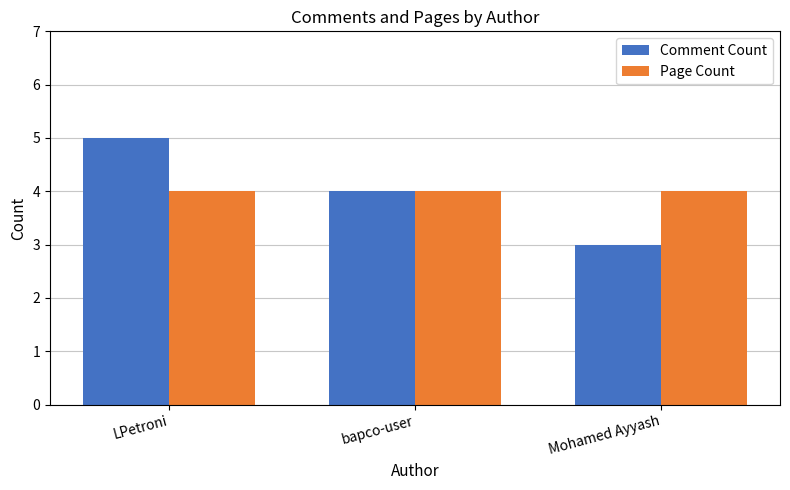

Count the Comment Count values in the range 3 to 5.

3